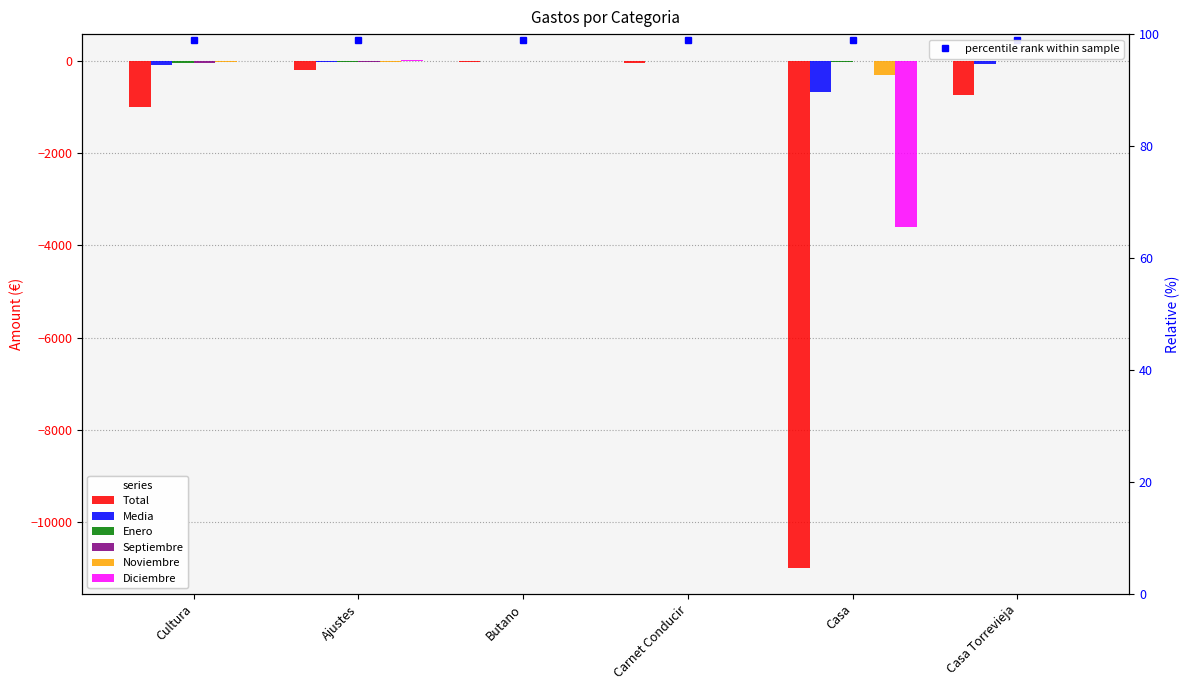

What value does the Enero series have at Cultura?

-54.8